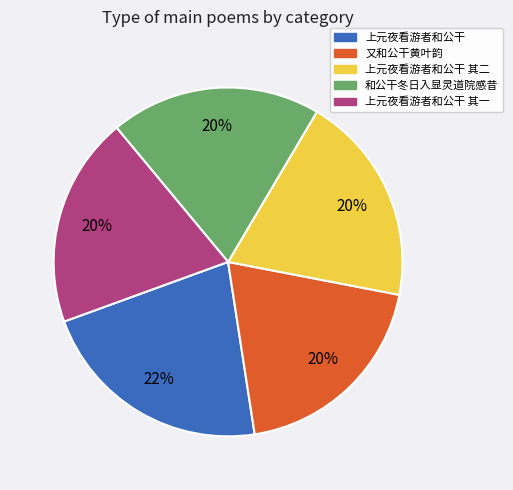

Is it true that 上元夜看游者和公干 is 22% of the pie?

True